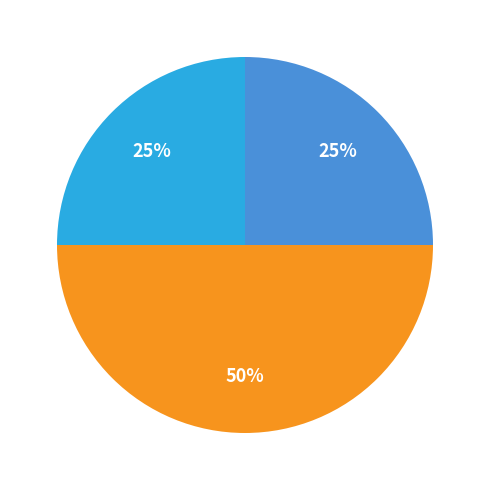

To the nearest percent, what is the average slice percentage?

33%